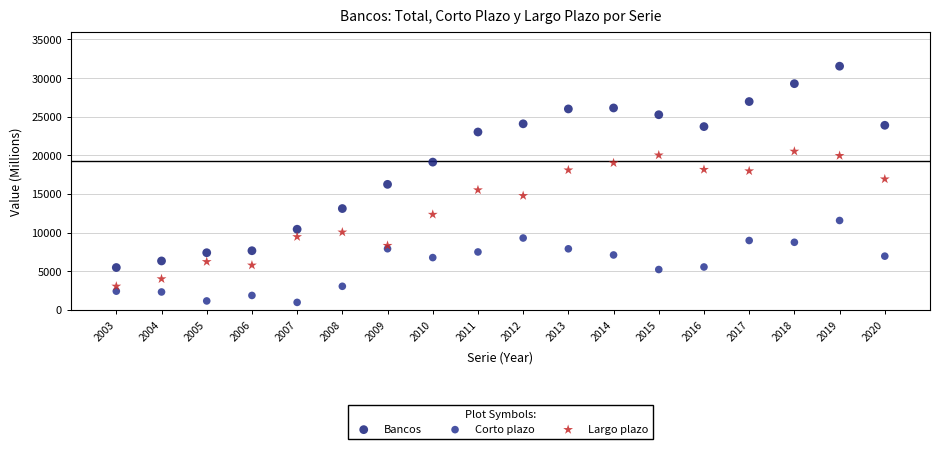

What are all the series names shown in the legend?

Bancos, Corto plazo, Largo plazo